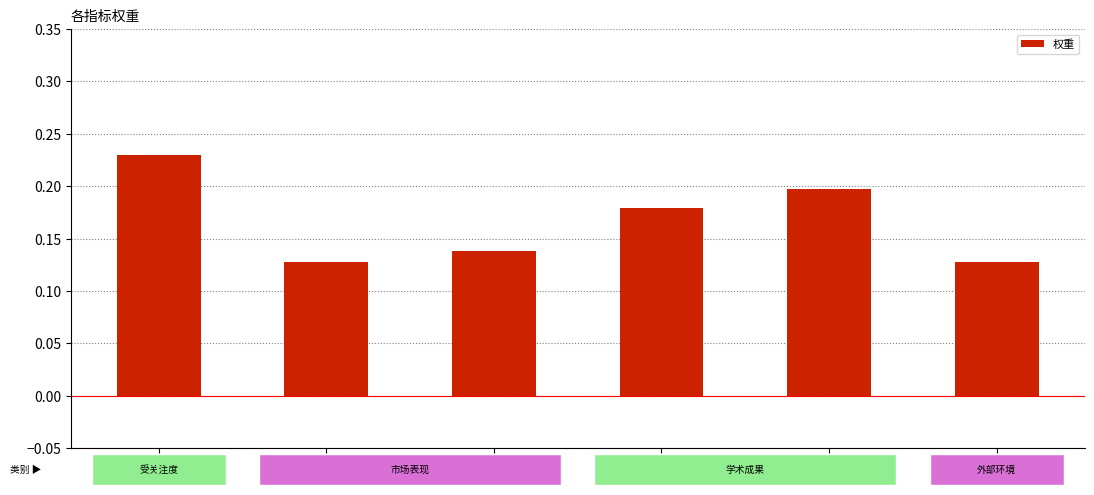

How many values are between 0 and 1?

6